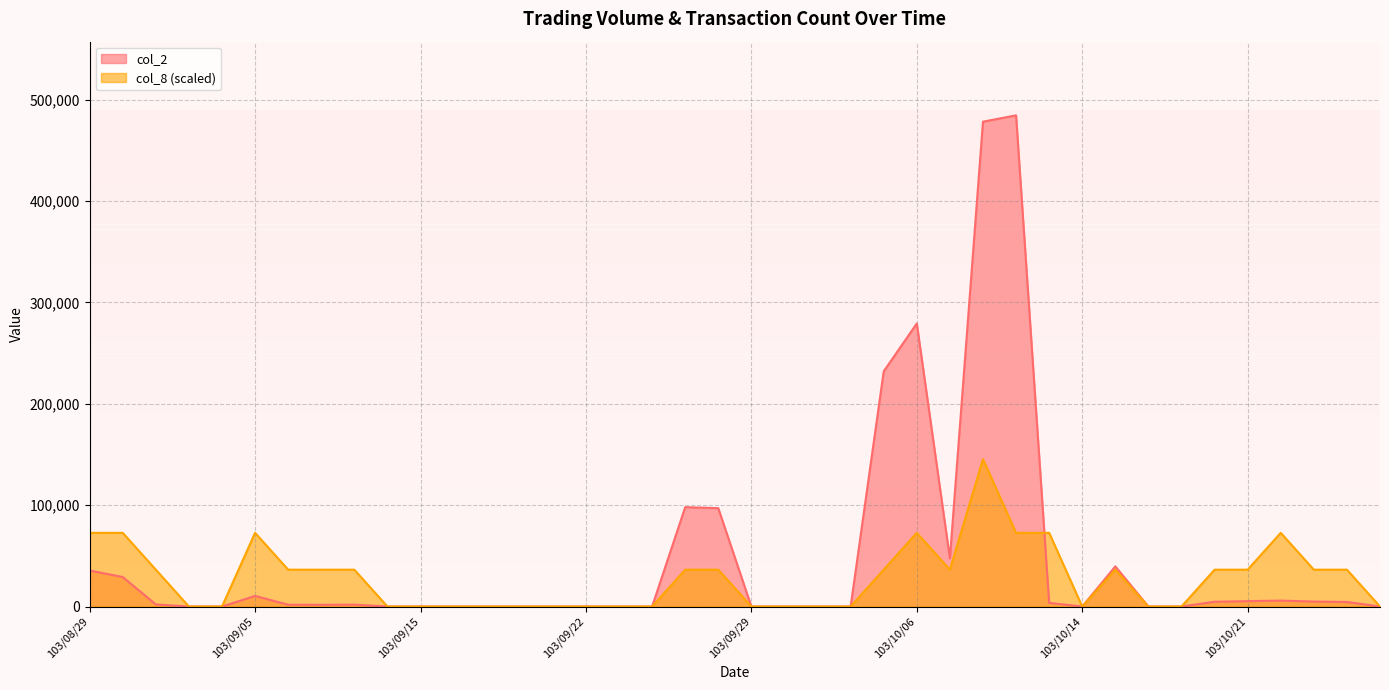

Which series changed the most between 103/09/09 and 103/10/08?

col_2